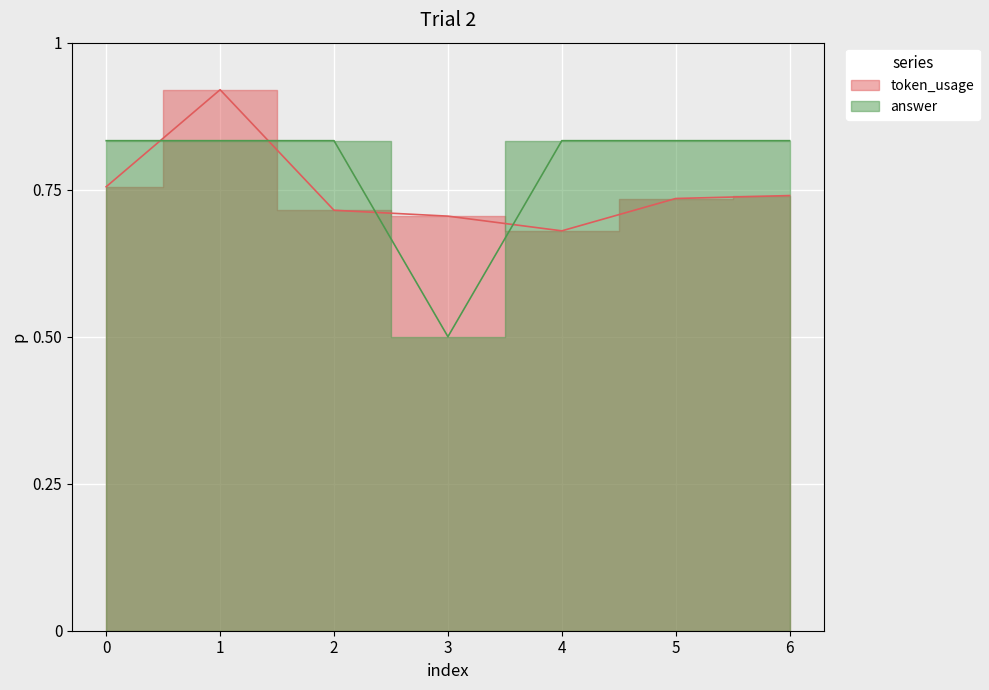

How many interior local valleys does the token_usage series have?

1